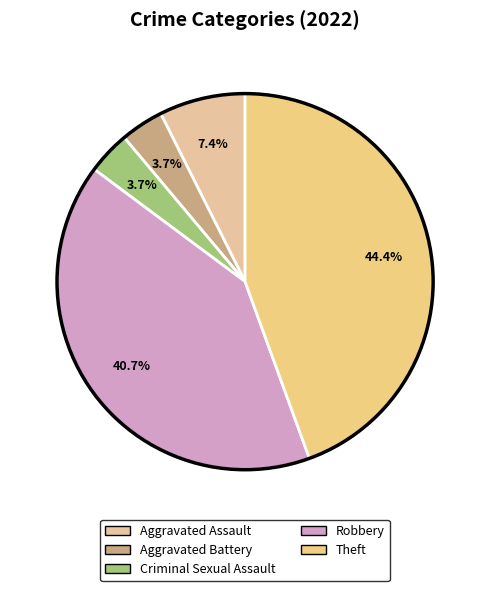

How many slices are in this pie chart?

5